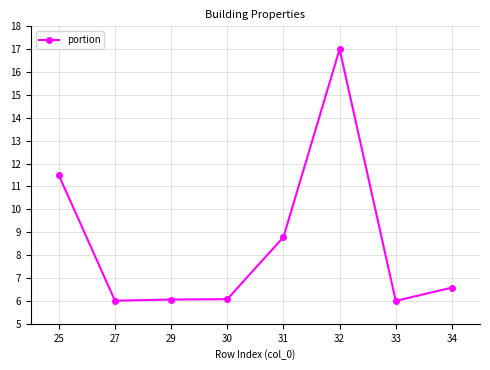

What is the greatest value displayed?

17.0